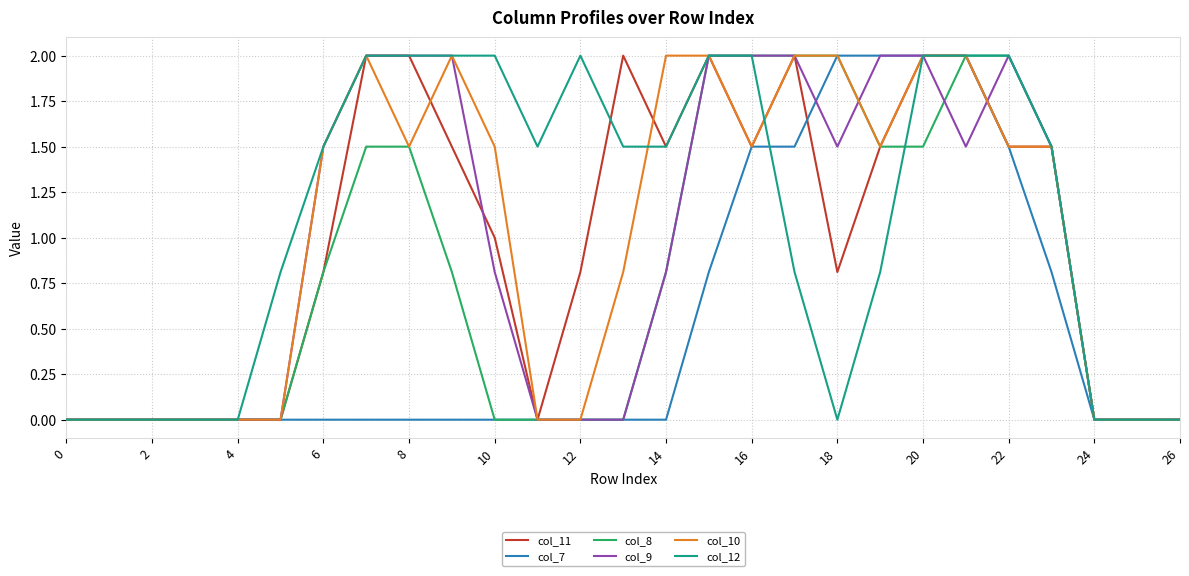

What is the highest value of the col_11 series?

2.0